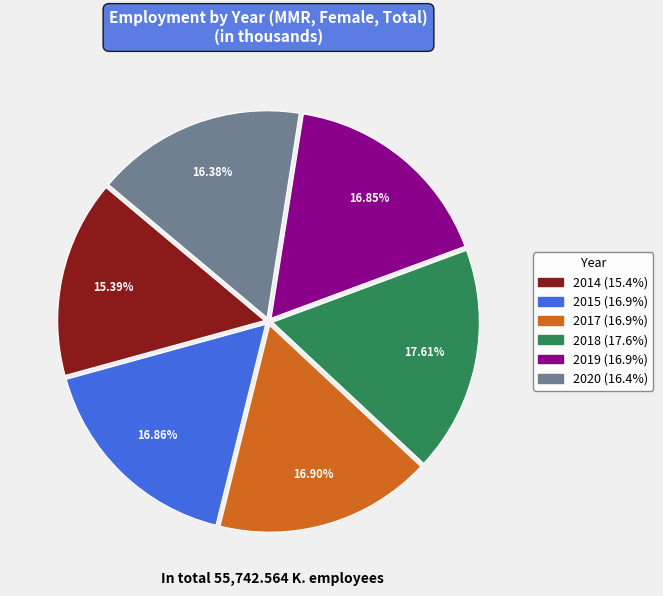

Does 2017 represent more than half of the total?

No